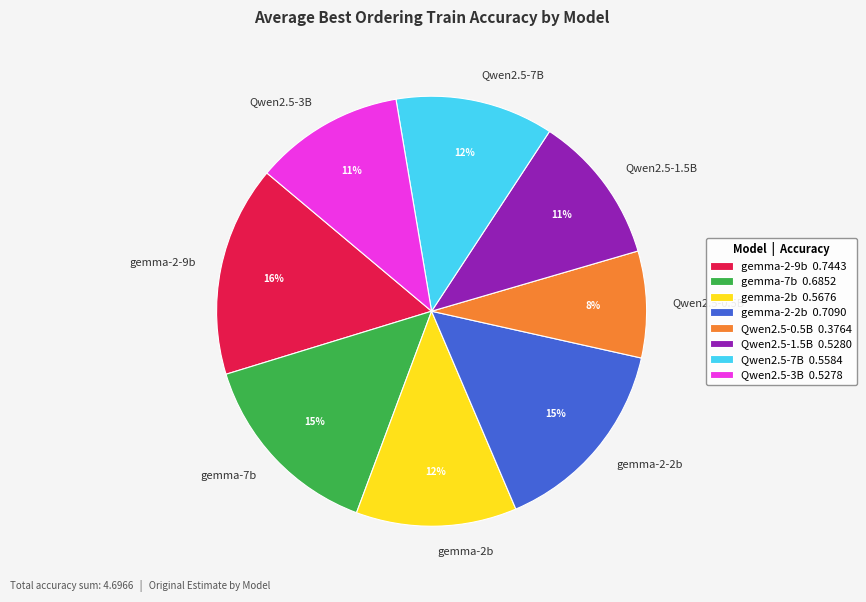

To the nearest percent, what is the difference between the largest and smallest slice percentages?

8%